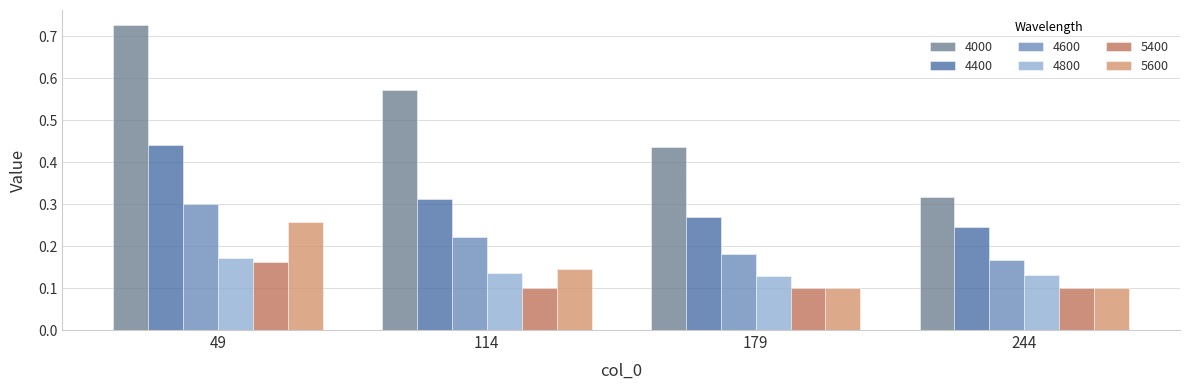

Which series has the largest total across all categories?

4000